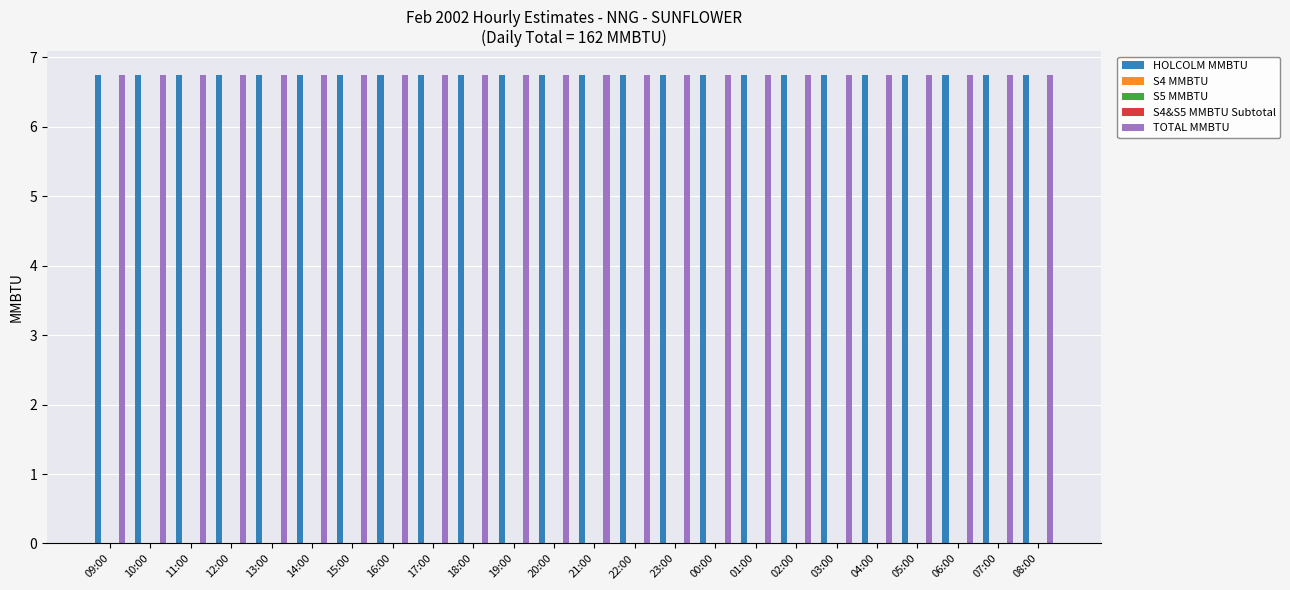

What is the spread (max minus min) of values at 14:00?

6.8